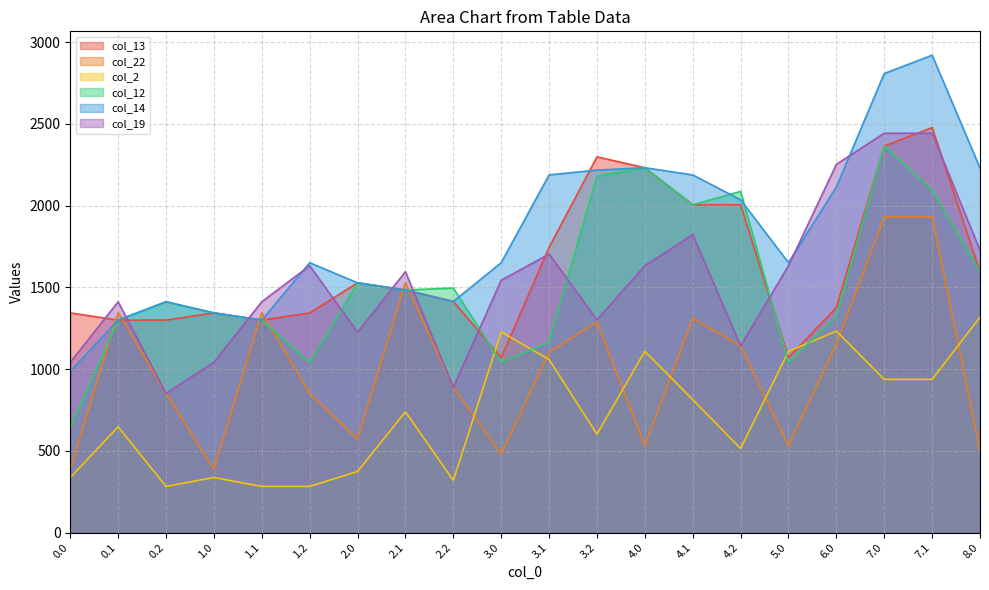

Count the number of data series in this chart.

6